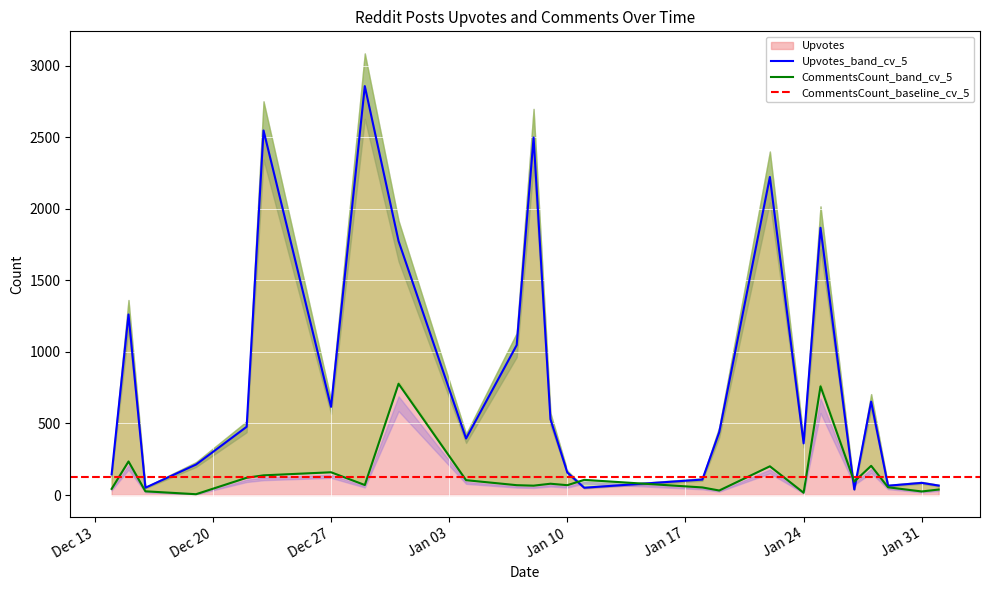

What is the highest value of the CommentsCount_band_cv_5 series?

777.6